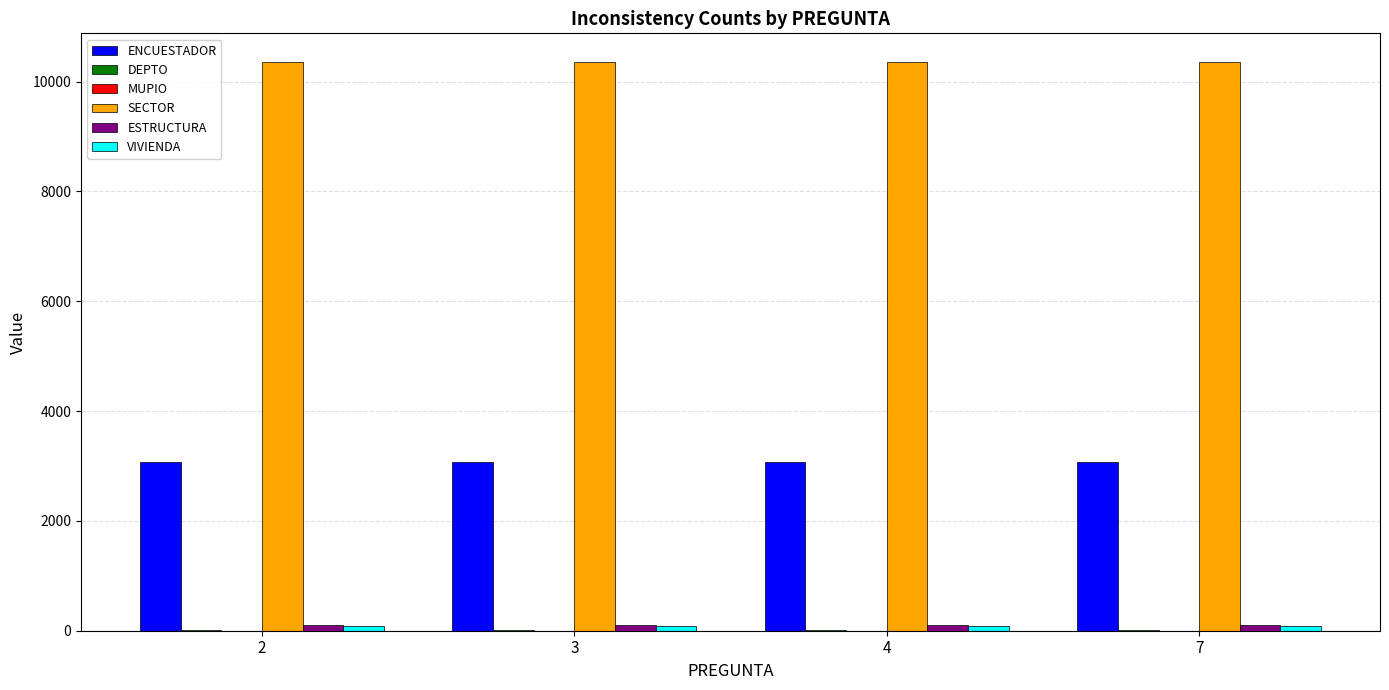

Is the value of SECTOR at 7 greater than the value of ENCUESTADOR at 2?

Yes